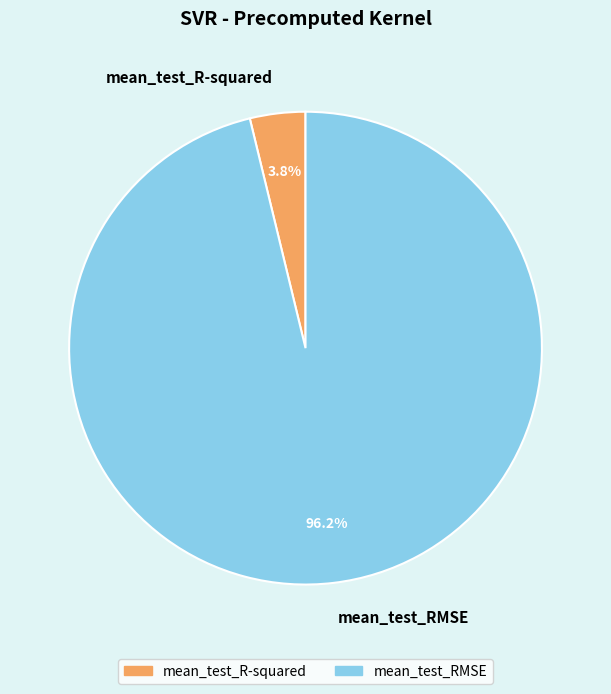

The mean_test_RMSE slice represents 85% of the pie. True or false?

False